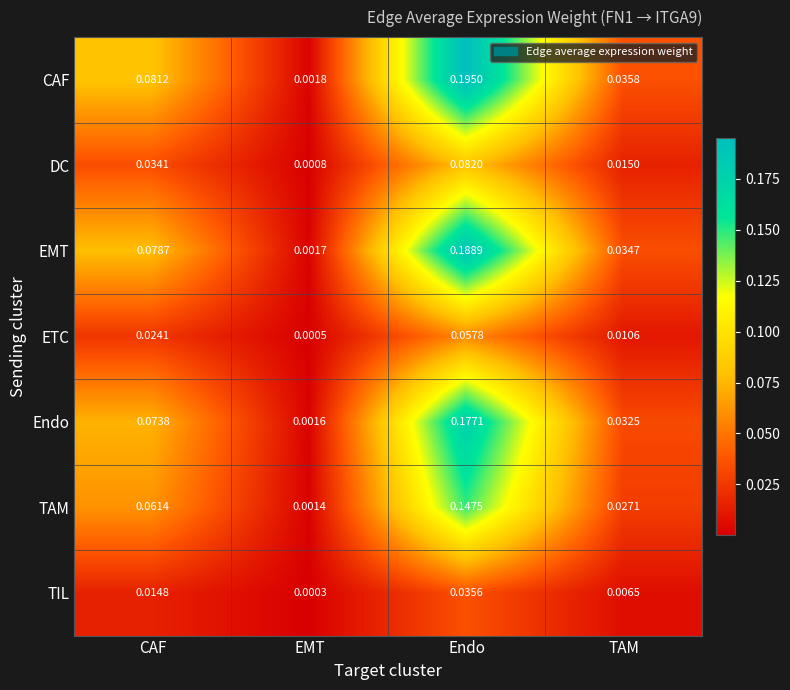

Which label corresponds to the smallest value in the chart?

EMT